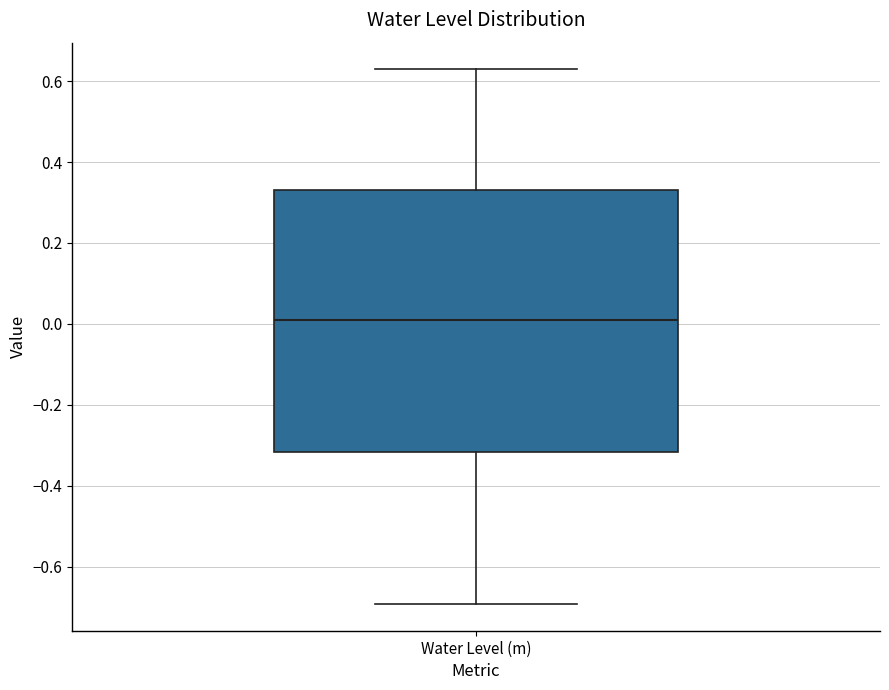

Transcribe this box plot: give where the median line is, the range the box spans, and where the two whiskers end, as read against the y-axis. The values are not printed on the chart, so give them approximately, as read against the axis.

median 0.00, box -0.32 to 0.34, whiskers -0.70 to 0.62